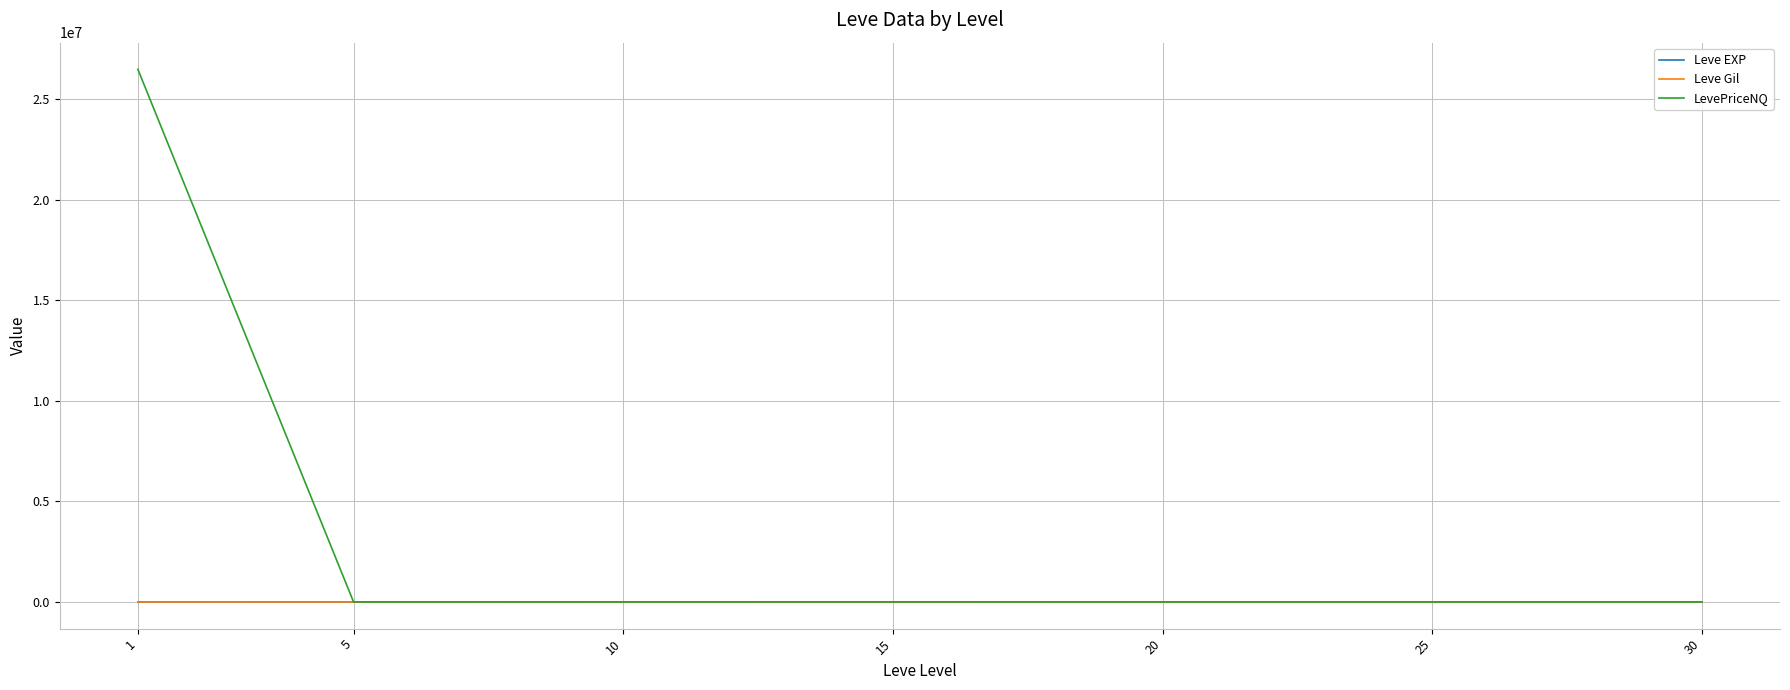

What is the sum of all Leve EXP values?

584.0